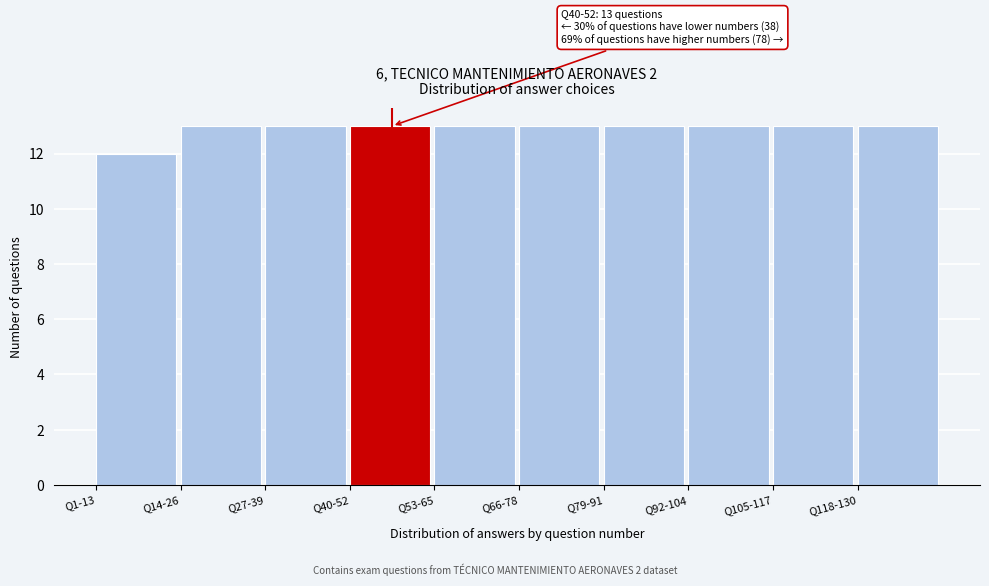

Reading left to right, what are all the values shown in this chart?

Q1-13=12	Q14-26=13	Q27-39=13	Q40-52=13	Q53-65=13	Q66-78=13	Q79-91=13	Q92-104=13	Q105-117=13	Q118-130=13